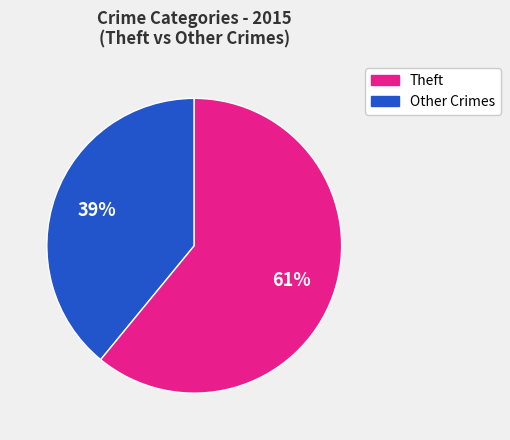

To the nearest percent, what is the average slice percentage?

50%